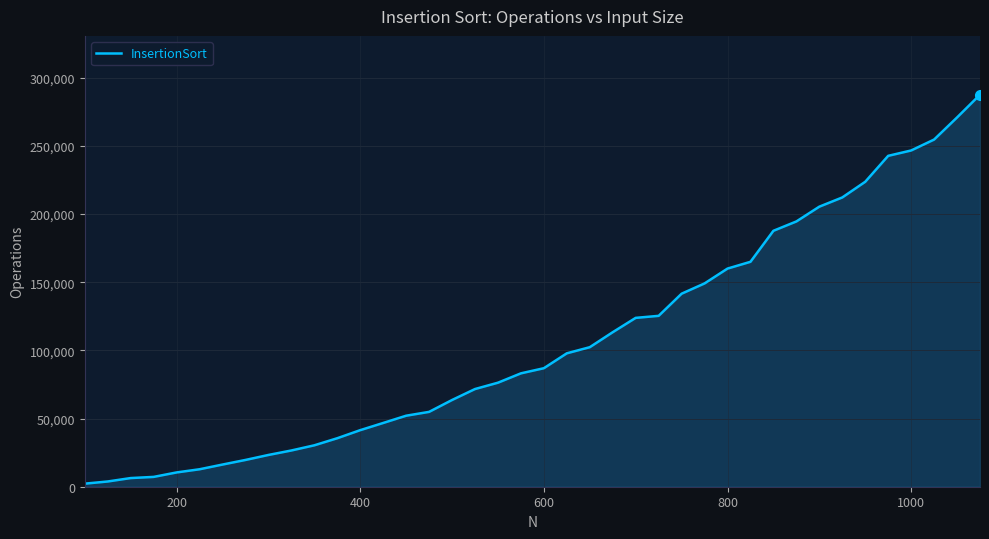

What is the difference between the maximum and minimum values?

285208